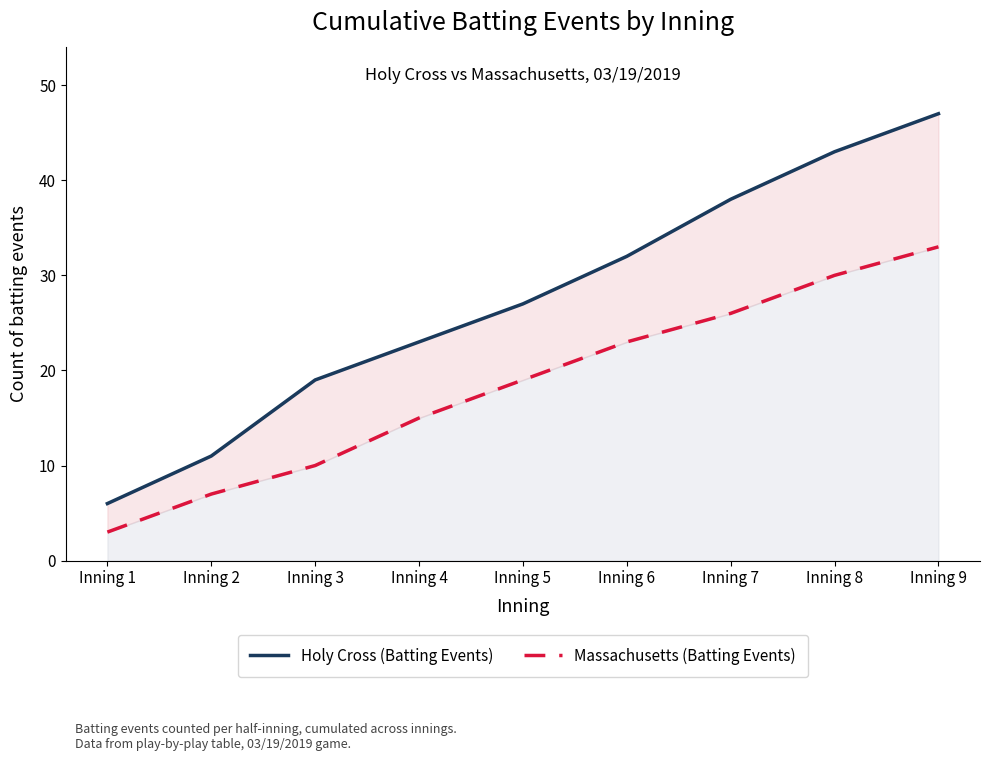

Reading left to right, extract all data points from this chart.

Holy Cross (Batting Events): 6	11	19	23	27	32	38	43	47
Massachusetts (Batting Events): 3	7	10	15	19	23	26	30	33